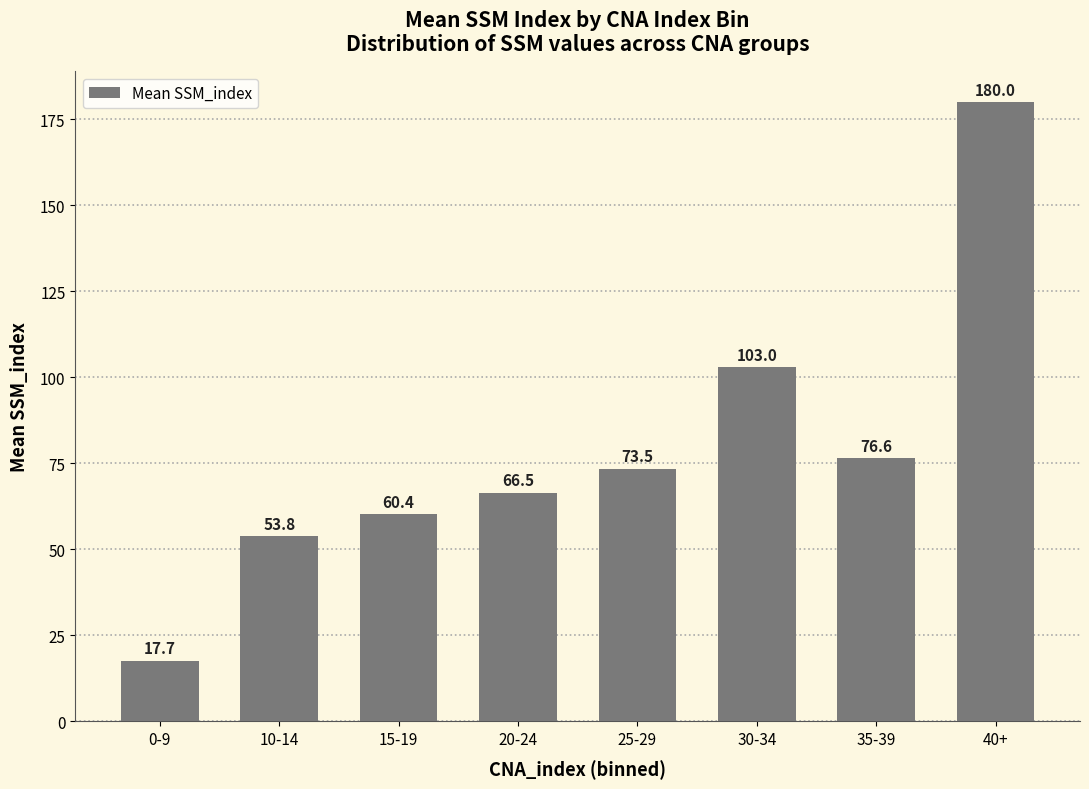

True or false: the data shows 23.7 at 15-19.

False